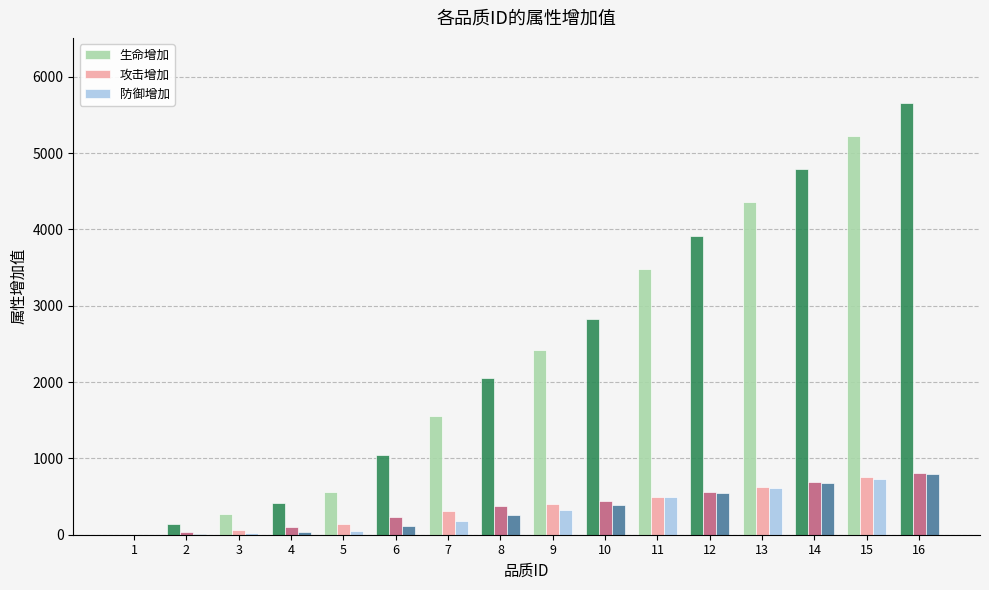

What is the highest value of the 生命增加 series?

5659